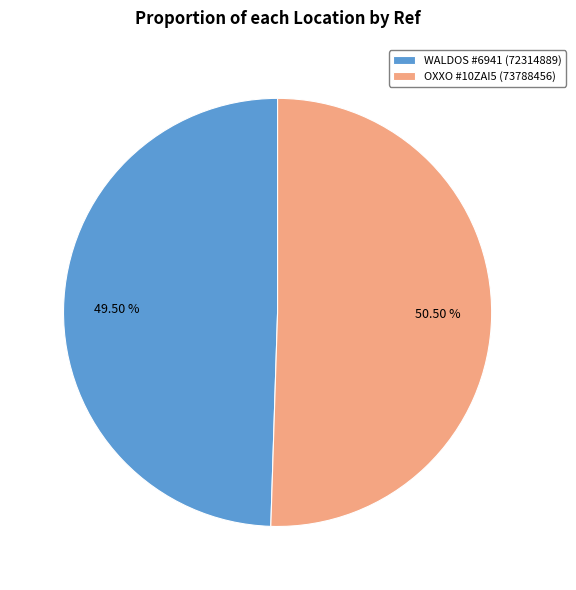

Is the sum of WALDOS #6941 (72314889) and OXXO #10ZAI5 (73788456) greater than half?

Yes